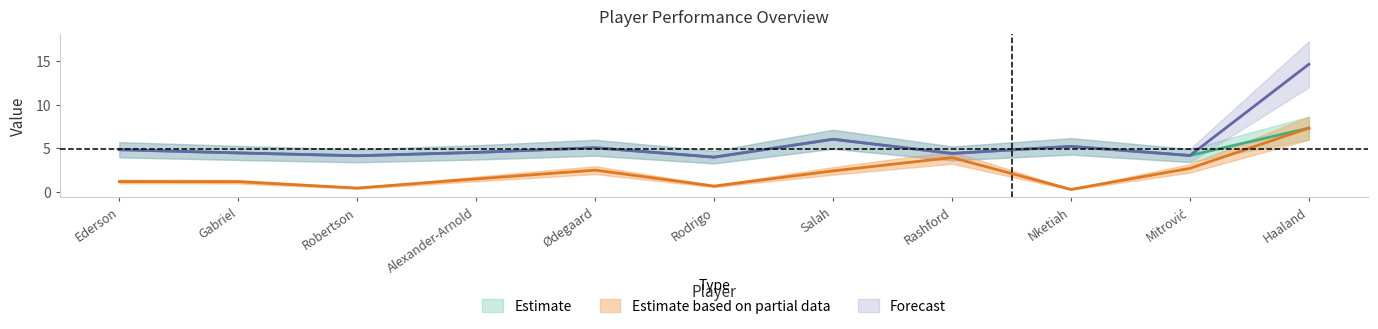

Reading right to left, transcribe all the data shown in this chart.

points_md: Haaland=7.3	Mitrović=4.2	Nketiah=5.2	Rashford=4.4	Salah=6.0	Rodrigo=4.0	Ødegaard=5.1	Alexander-Arnold=4.5	Robertson=4.2	Gabriel=4.5	Ederson=4.8
selected_by_percent: Haaland=7.3	Mitrović=2.7	Nketiah=0.3	Rashford=3.9	Salah=2.4	Rodrigo=0.7	Ødegaard=2.5	Alexander-Arnold=1.5	Robertson=0.4	Gabriel=1.2	Ederson=1.2
gw_points: Haaland=14.7	Mitrović=4.2	Nketiah=5.2	Rashford=4.4	Salah=6.0	Rodrigo=4.0	Ødegaard=5.1	Alexander-Arnold=4.5	Robertson=4.2	Gabriel=4.5	Ederson=4.8